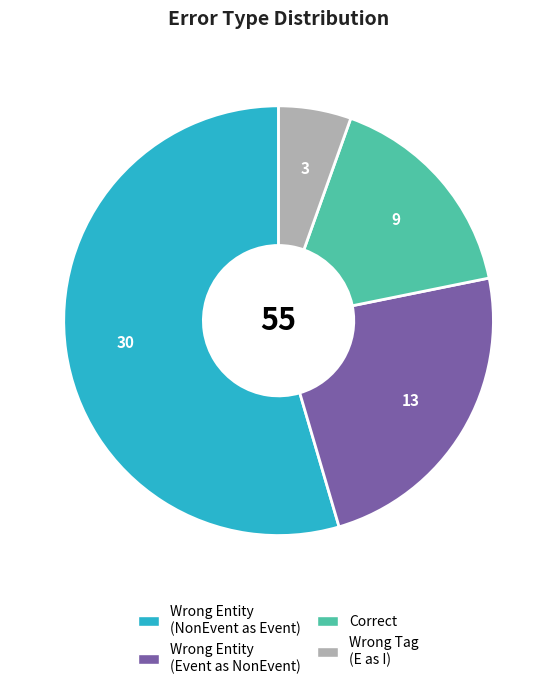

Is there a majority slice in this chart?

Yes